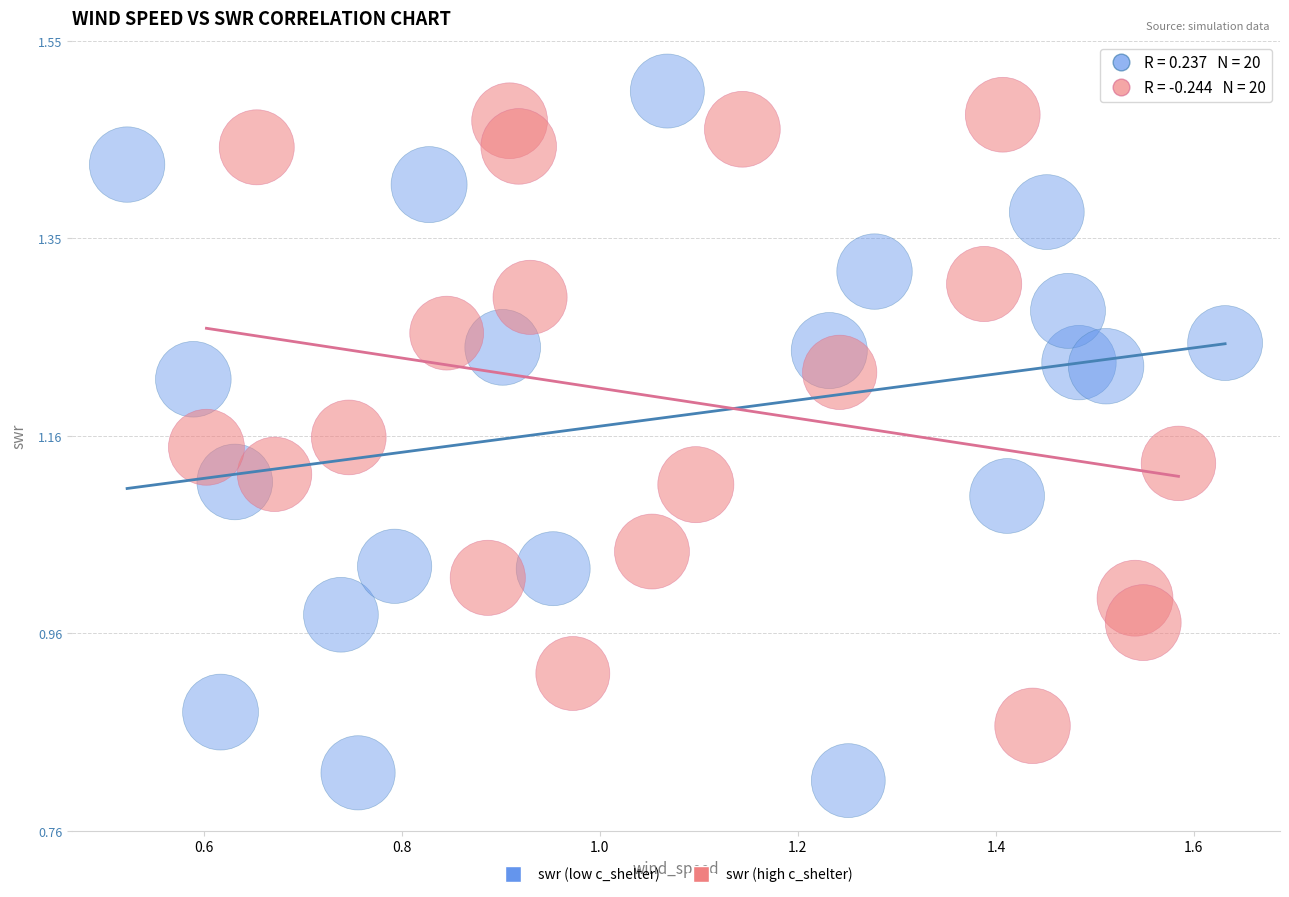

Which series reaches the minimum Y coordinate?

swr (low c_shelter)